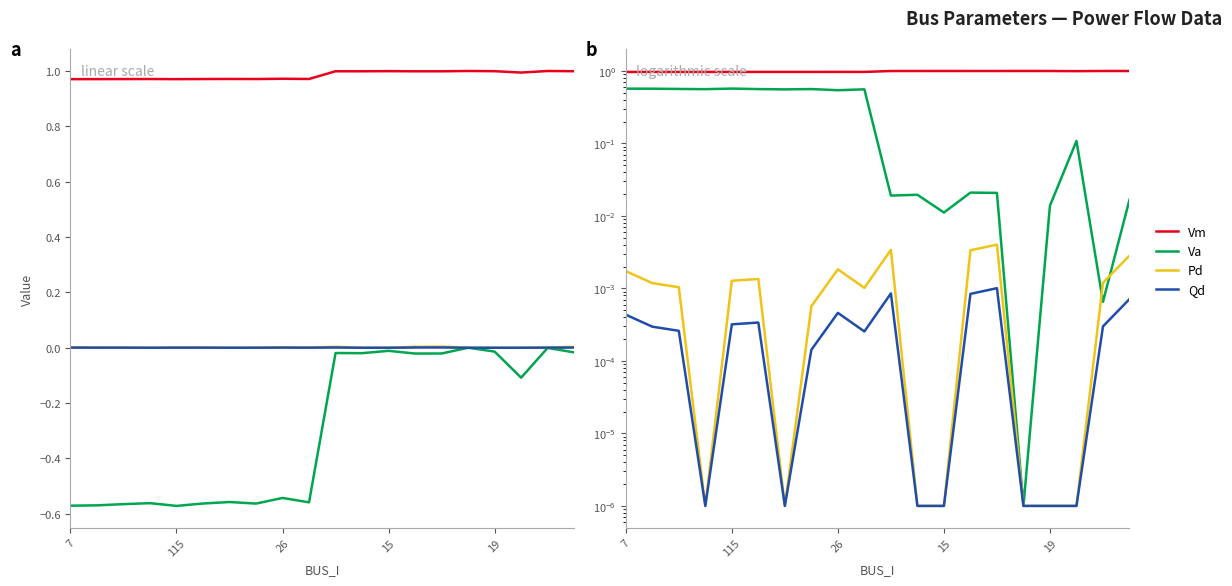

What is the difference between the highest and lowest values at 5?

1.0